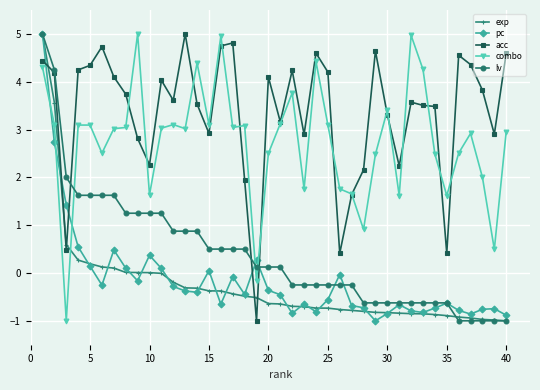

Which series has the largest total across all categories?

acc